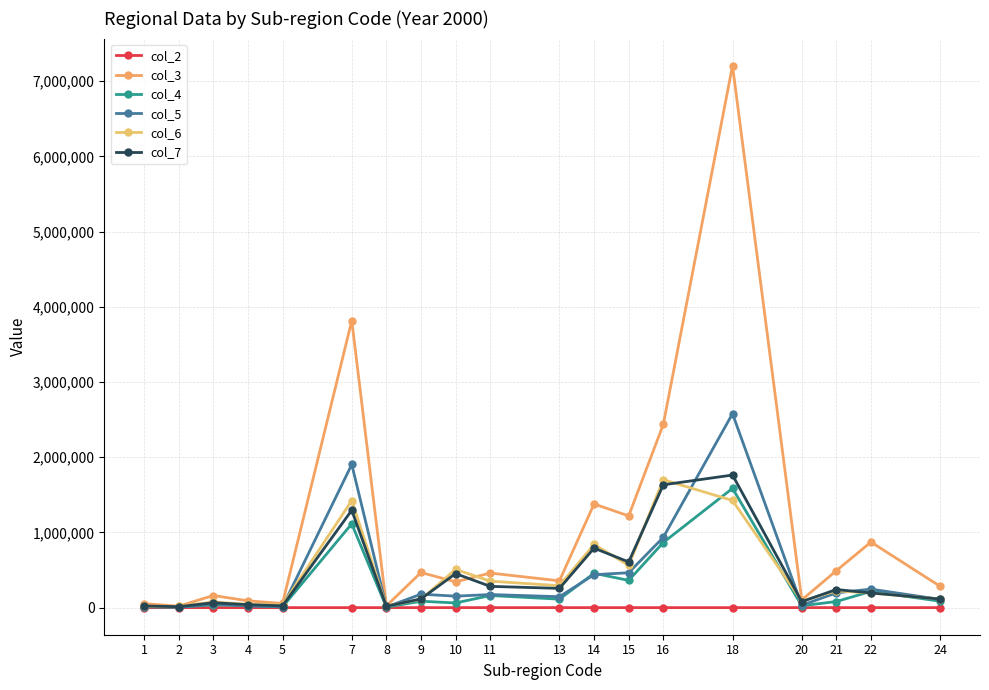

What is the difference between the col_3 values at 8 and 24?

259376